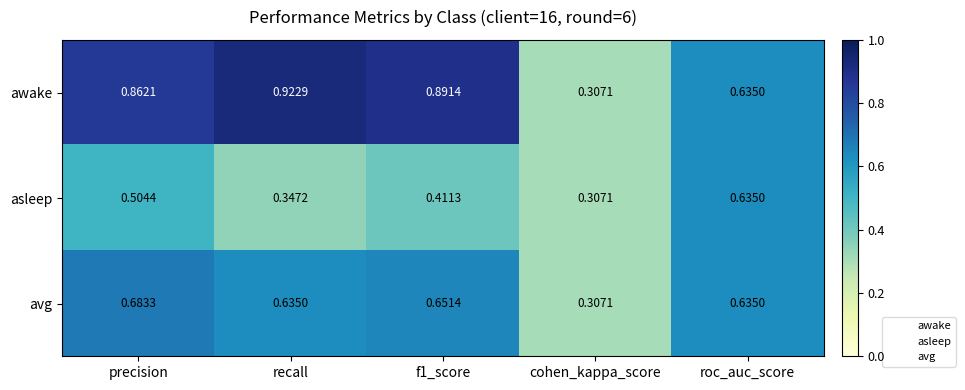

Which series changed the most between precision and f1_score?

asleep